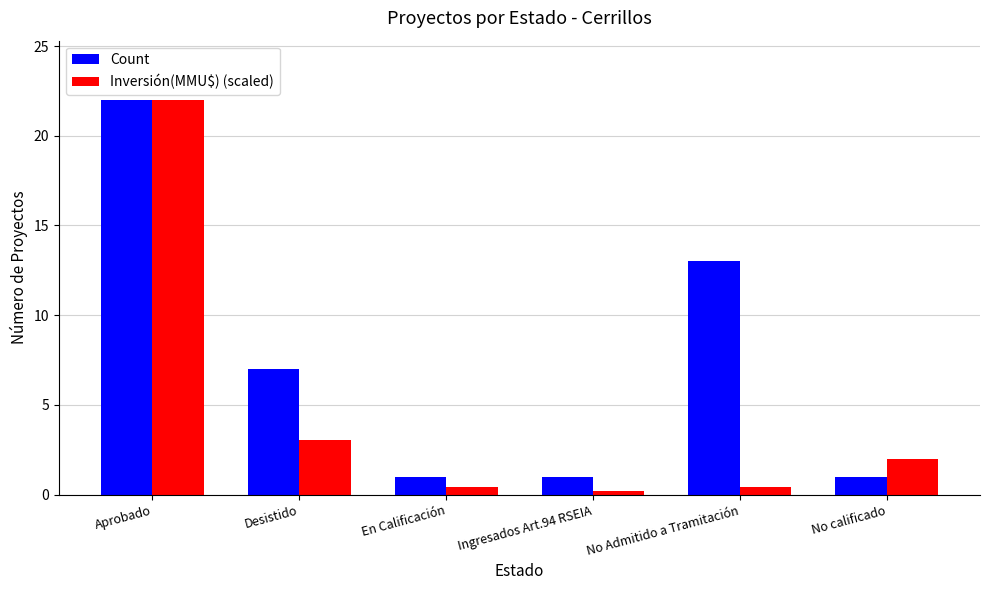

How many Count values are between 1 and 13?

5